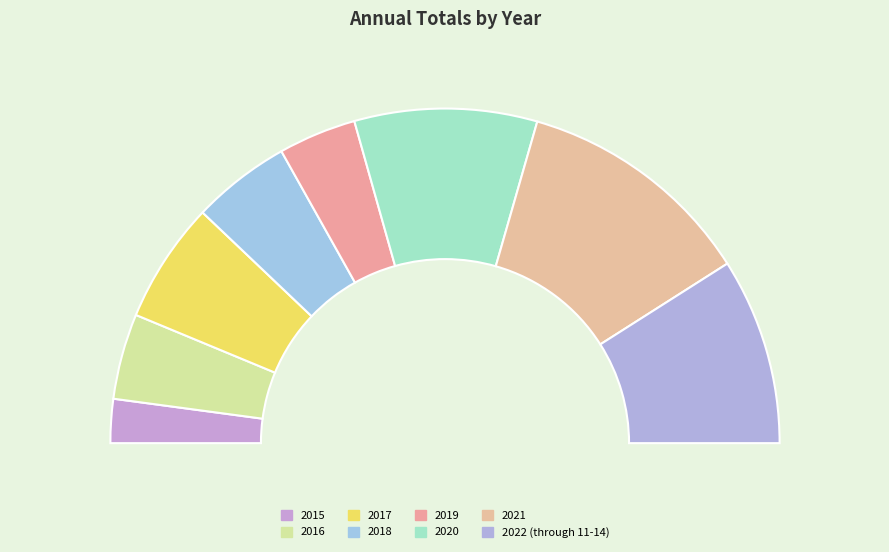

Is there a majority slice in this chart?

No